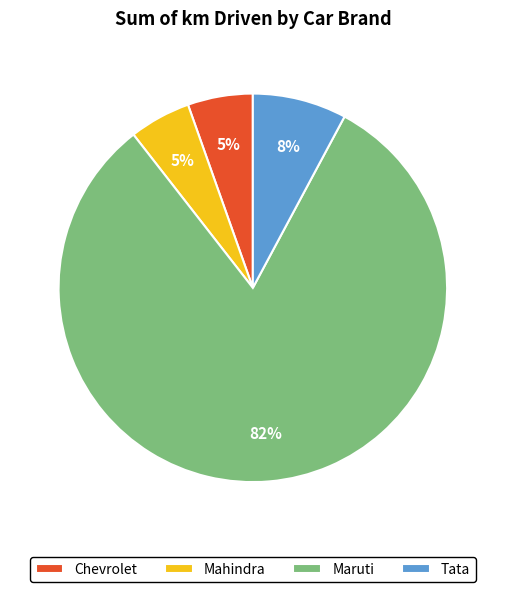

Which slice is the largest?

Maruti